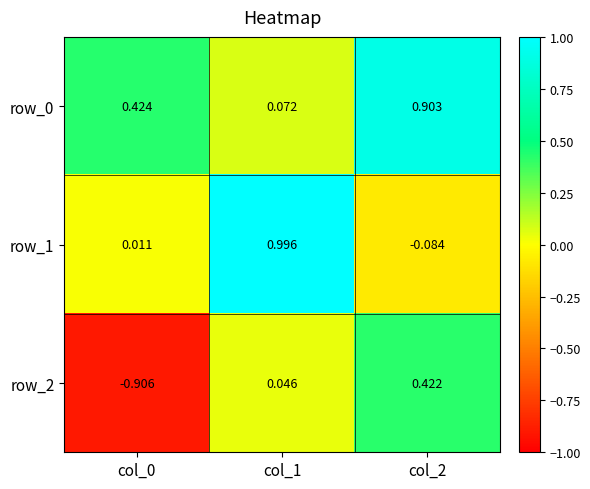

Is the value of row_1 at col_0 greater than the value of row_0 at col_0?

No